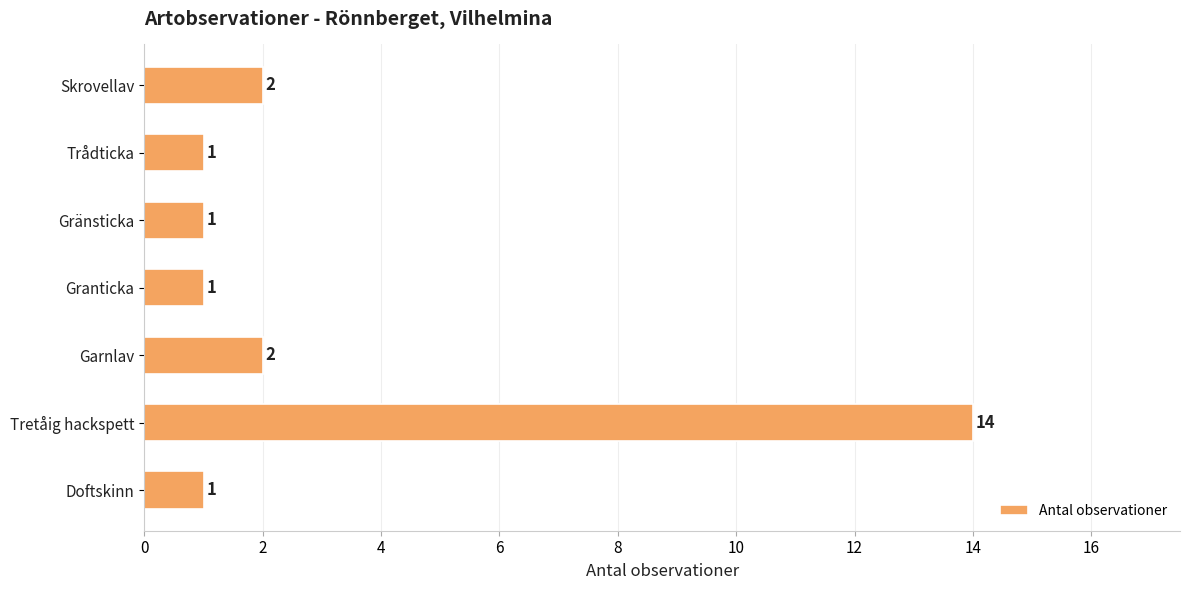

What is the greatest value displayed?

14